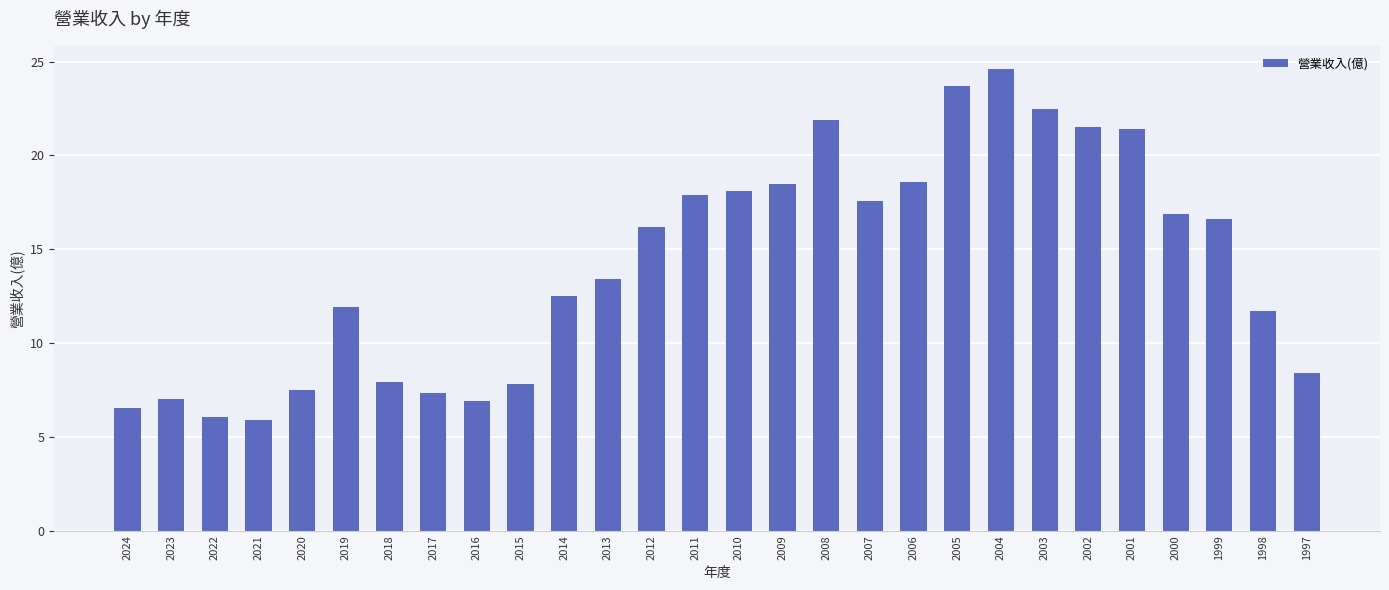

What is the value of the 24th bar from the left?

21.4